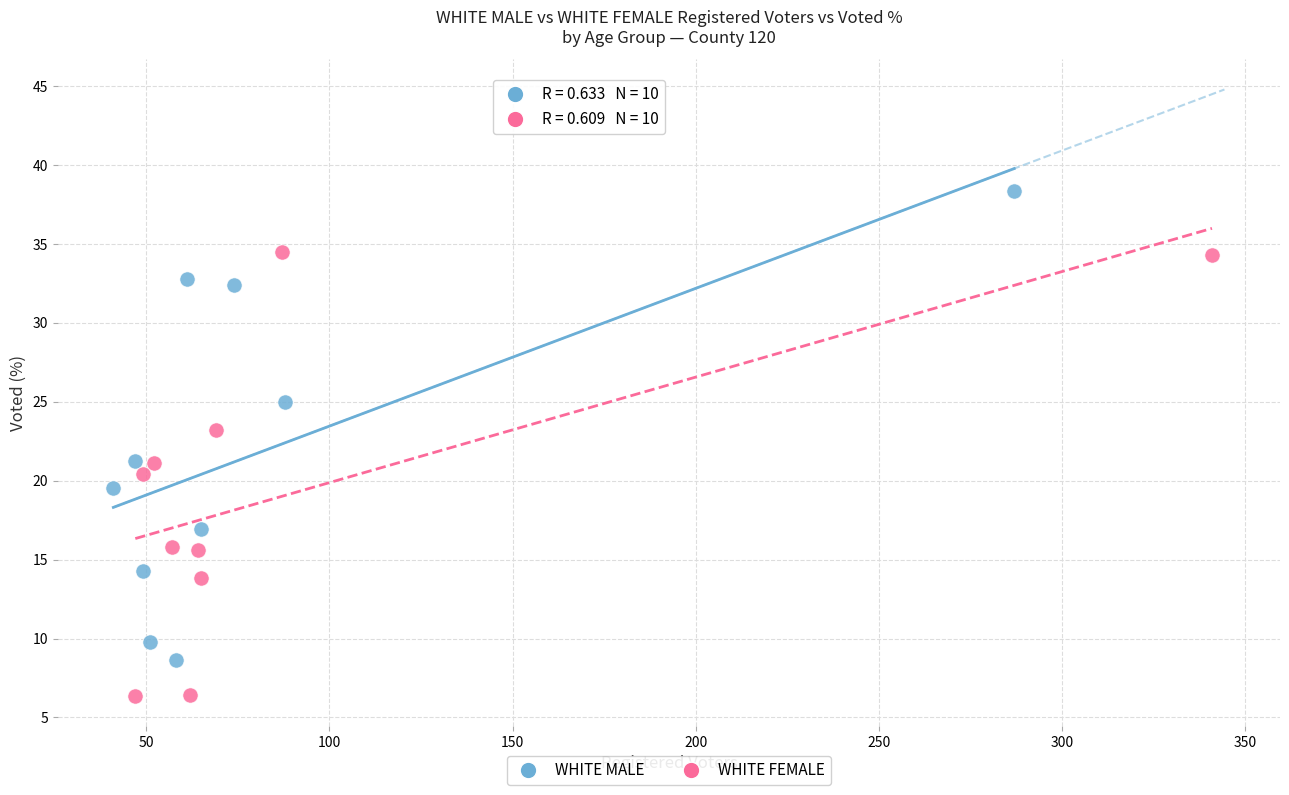

Which series has the widest spread of Y values?

WHITE MALE